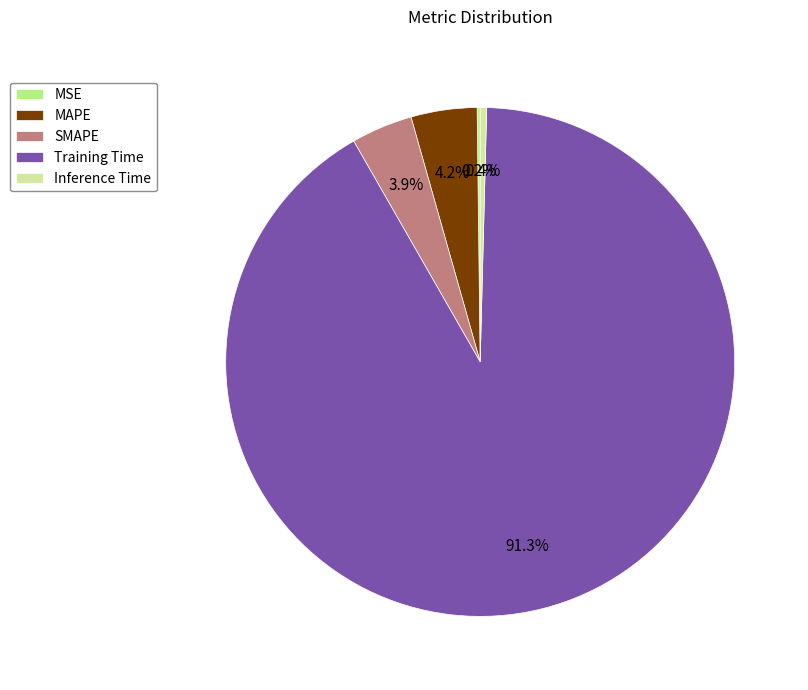

To the nearest percent, what is the combined percentage of Training Time and Inference Time?

92%